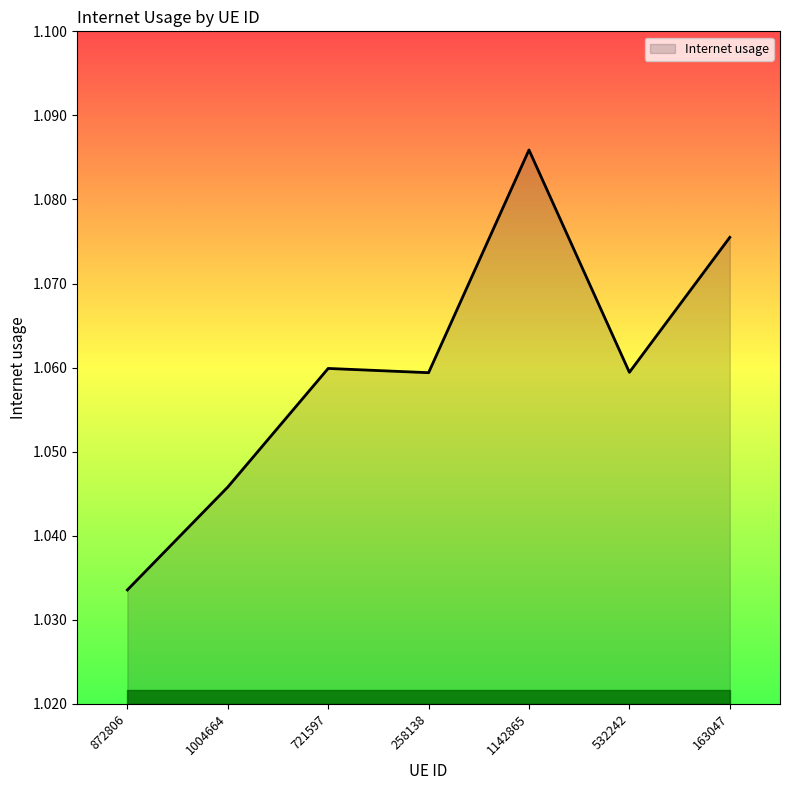

What position from the right is 1142865?

3